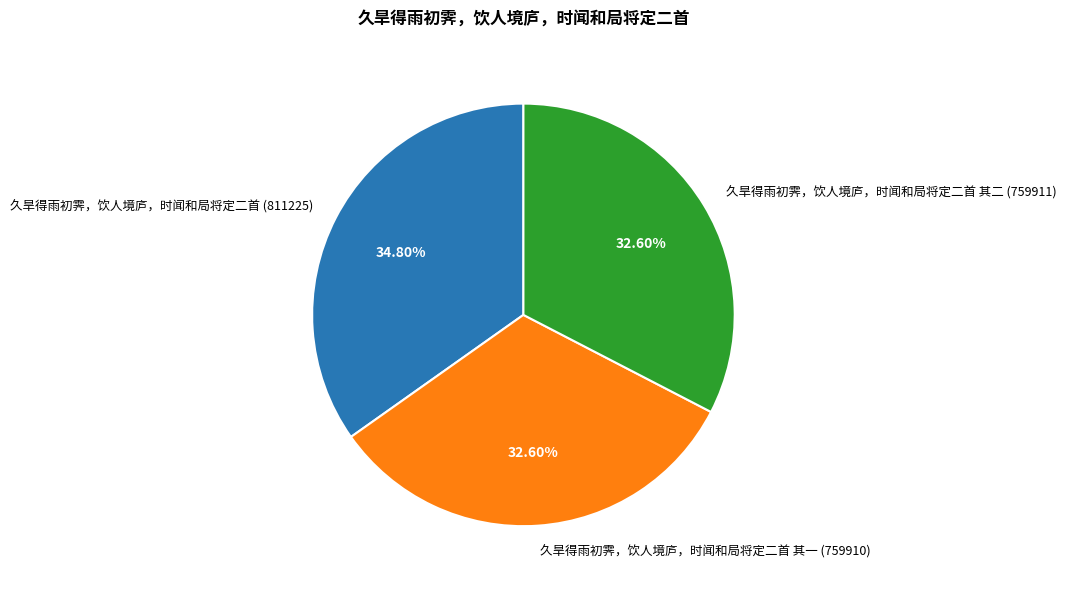

Is the sum of 久旱得雨初霁，饮人境庐，时闻和局将定二首 其一 (759910) and 久旱得雨初霁，饮人境庐，时闻和局将定二首 (811225) greater than half?

Yes